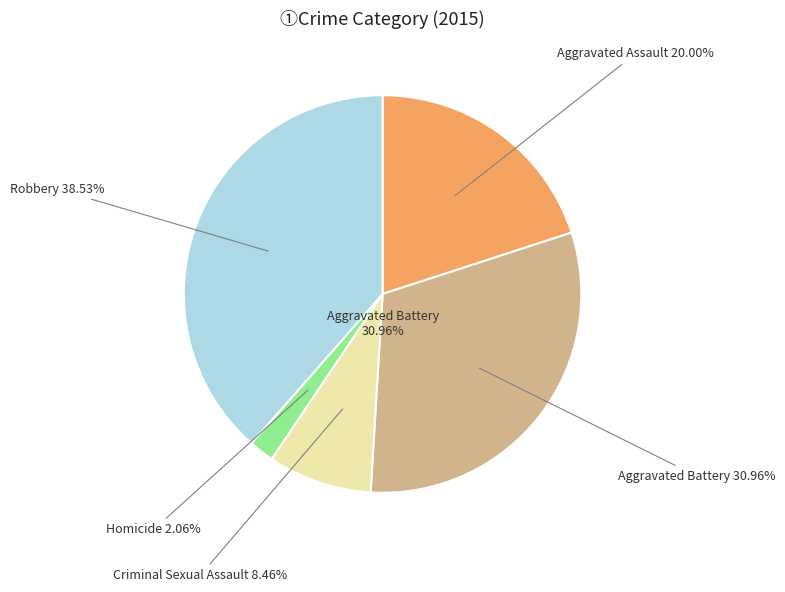

Does Criminal Sexual Assault account for over 50% of the chart?

No